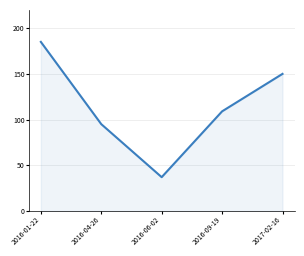

Approximately how many times larger is the value at 2017-02-16 compared to 2016-09-19?

1.4